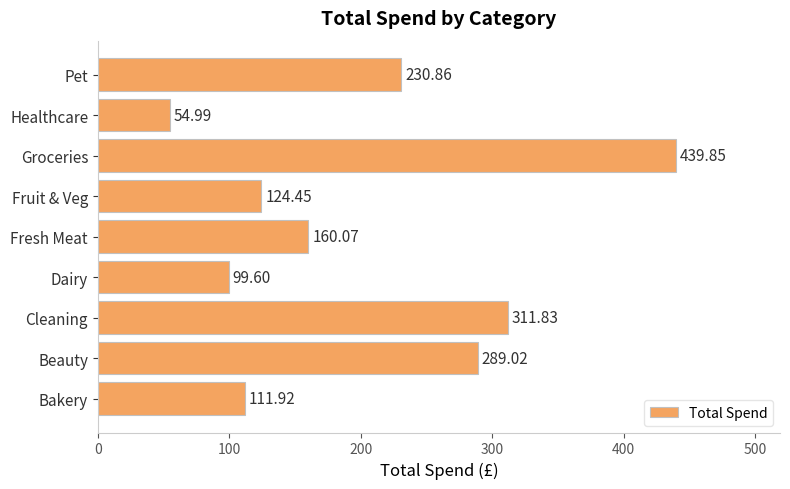

What is the average value?

202.5